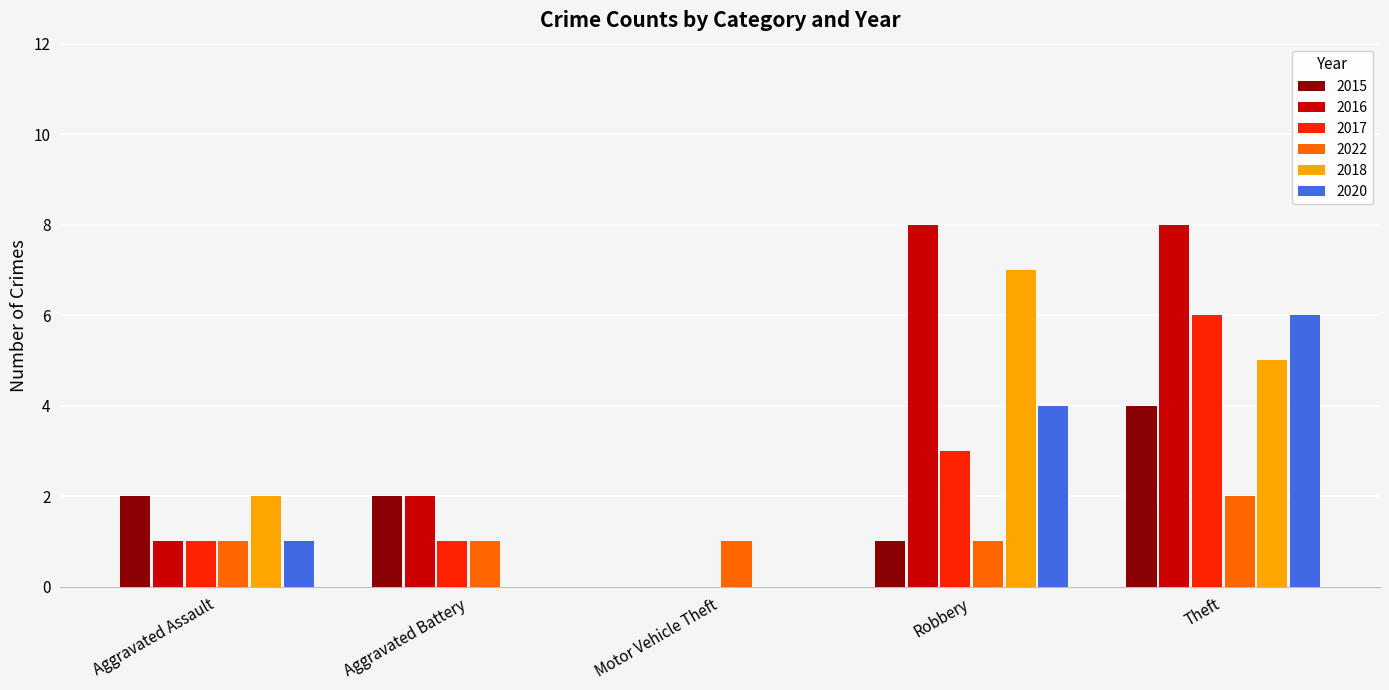

At which category is the sum across all series the highest?

Theft